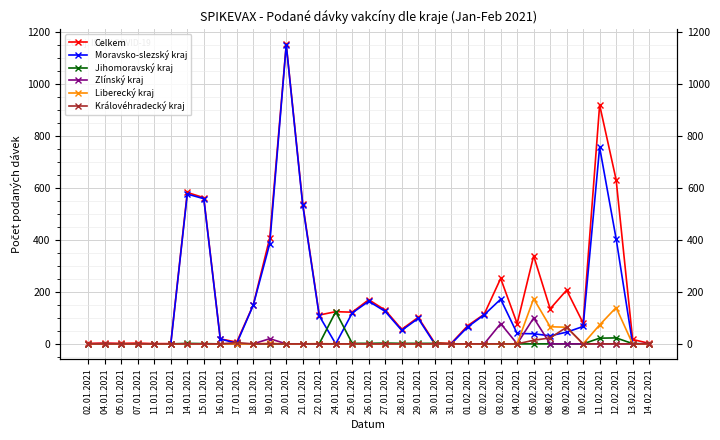

At which category is the sum across all series the highest?

20.01.2021